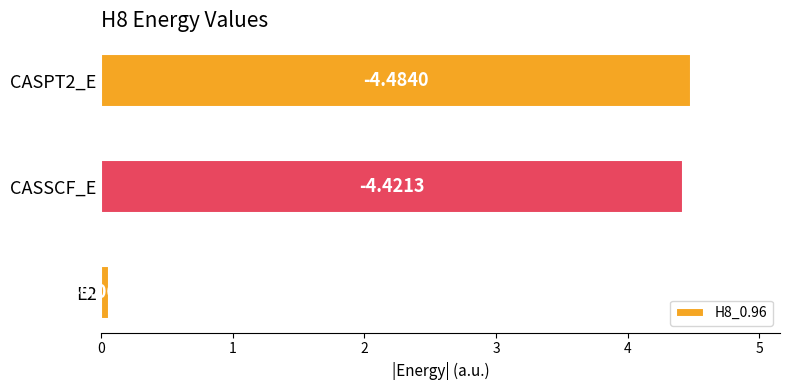

How many bars are there in total?

3